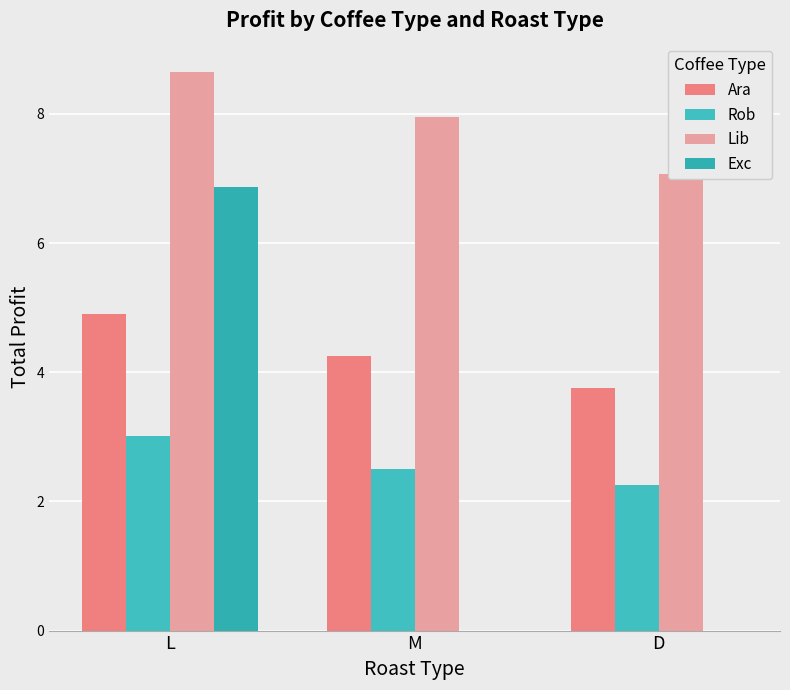

What is the label of the 2nd bar from the right?

M